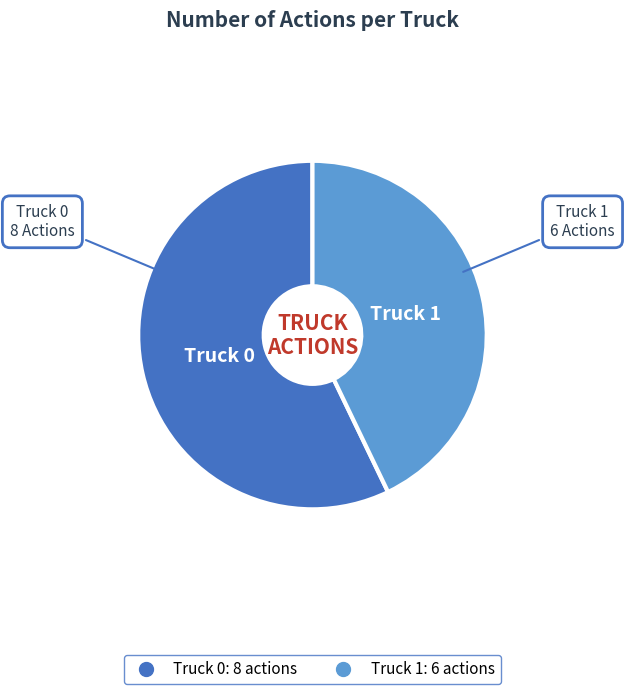

Rank the categories by value from lowest to highest.

Truck 1, Truck 0